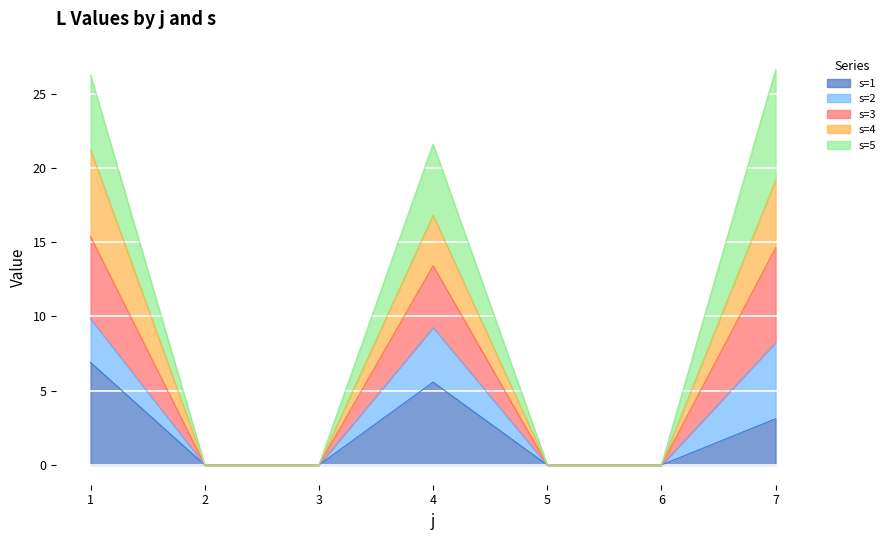

At which label does s=3 reach its peak?

7